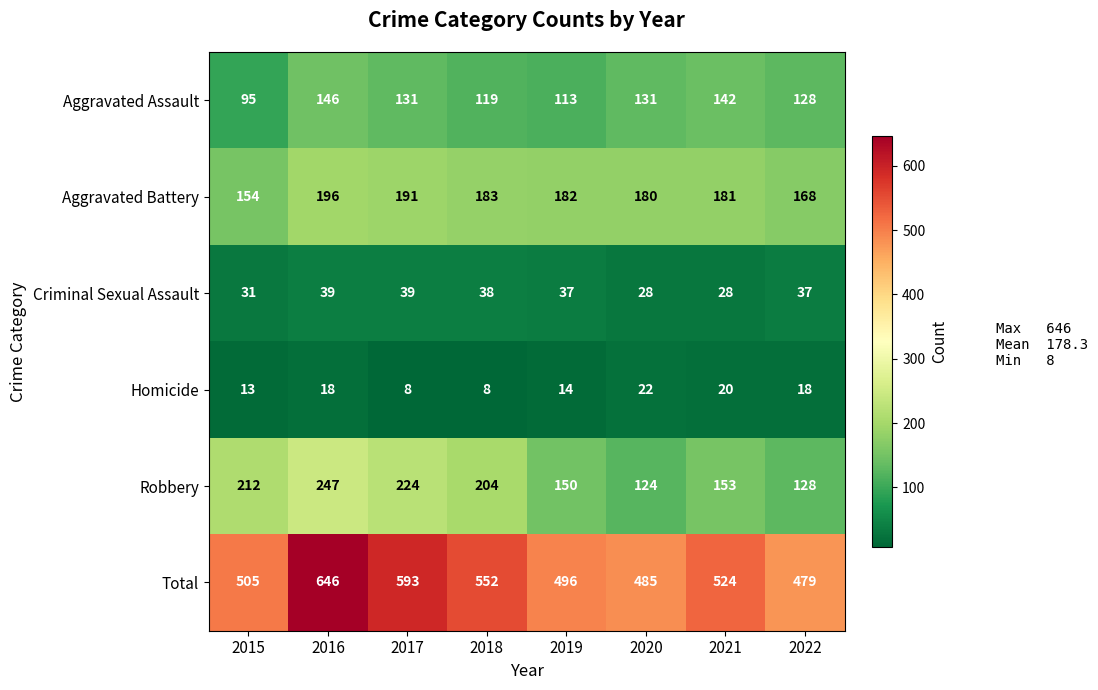

Which series has the largest range (max minus min)?

Total